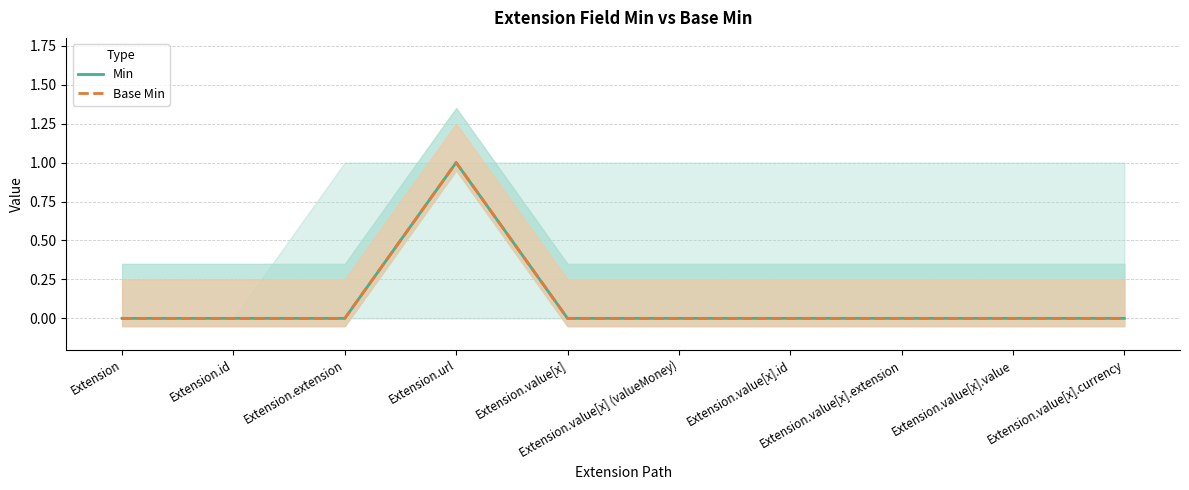

At which label is Min closest to 0?

Extension